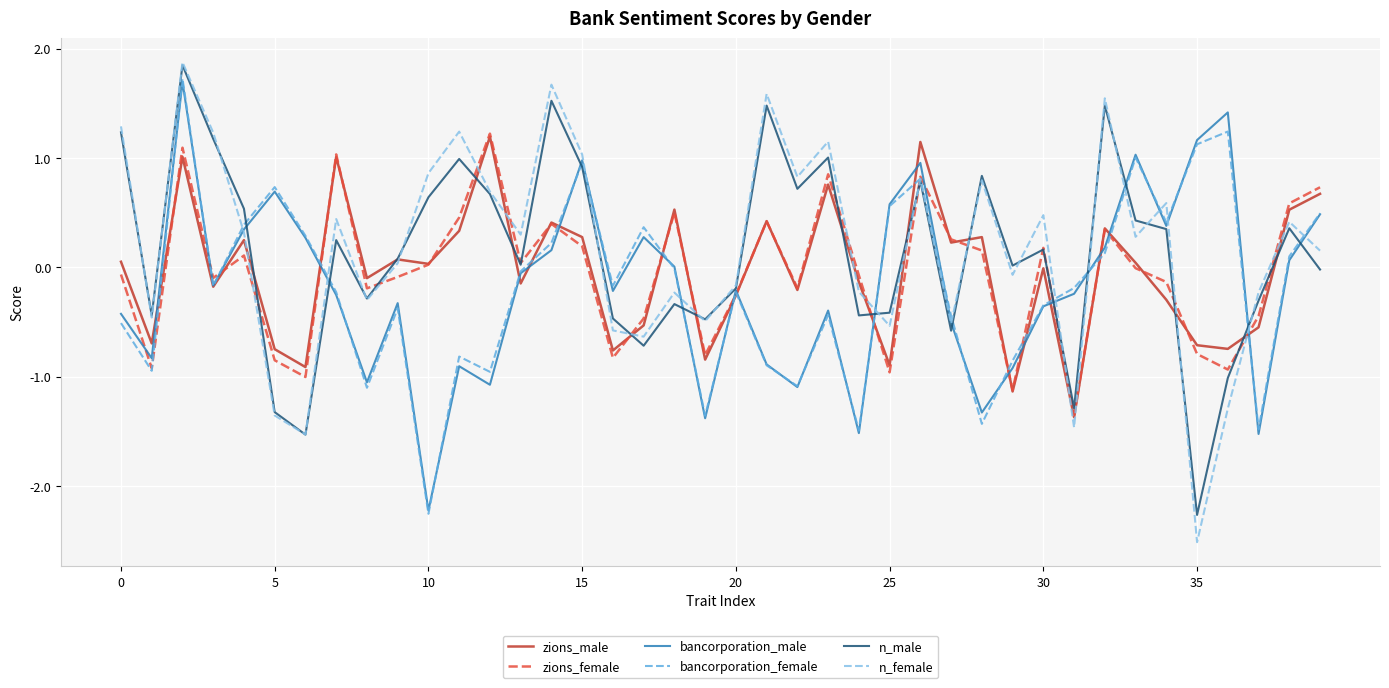

Which series has the widest spread of values?

n_female